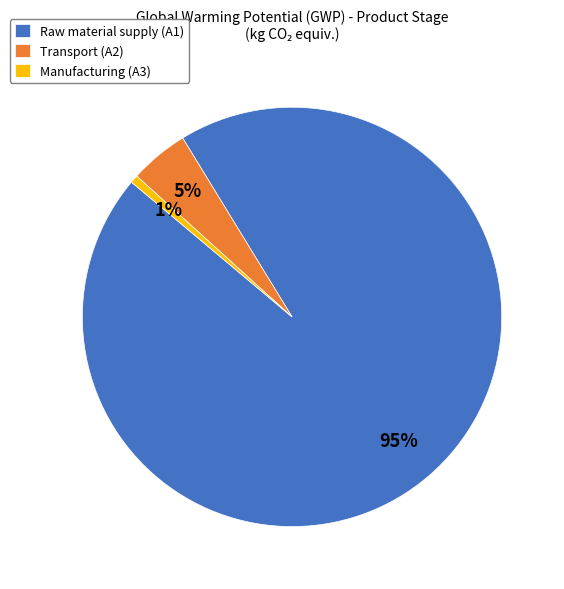

Between Manufacturing (A3) and Raw material supply (A1), which is larger?

Raw material supply (A1)